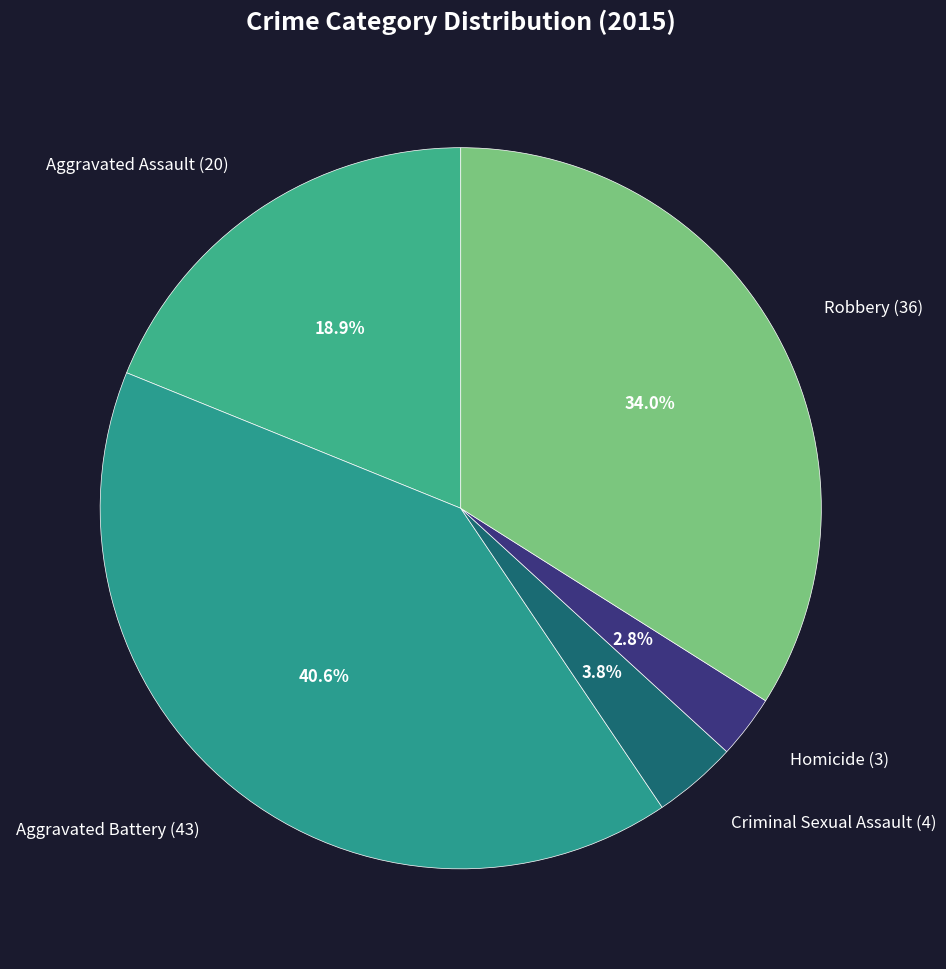

Is there any slice that represents more than half of the pie?

No